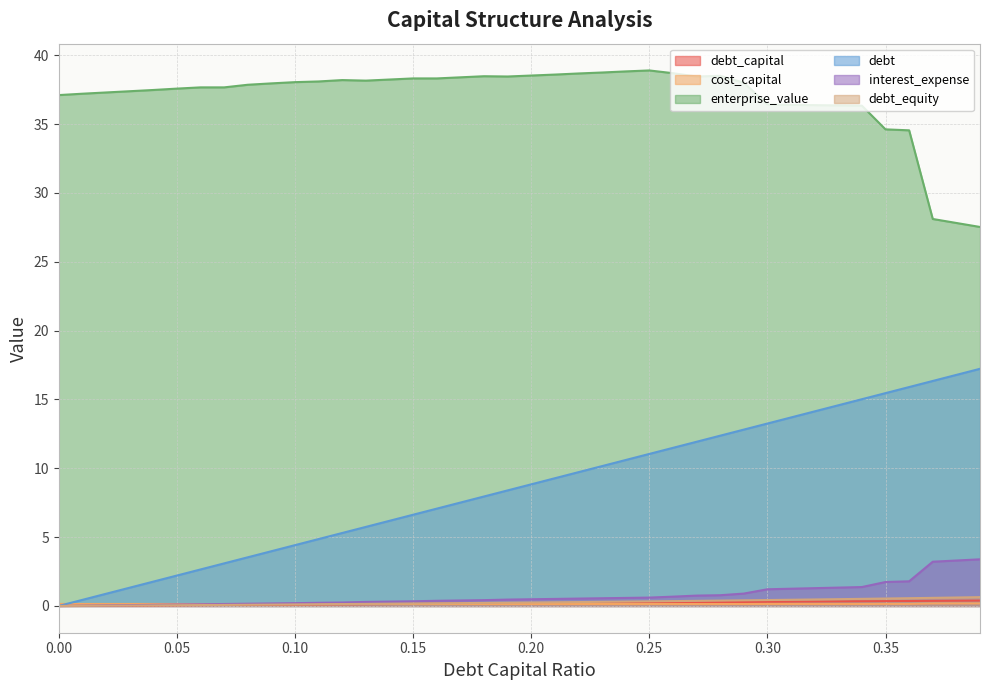

What is the sum of all cost_capital values?

5.8